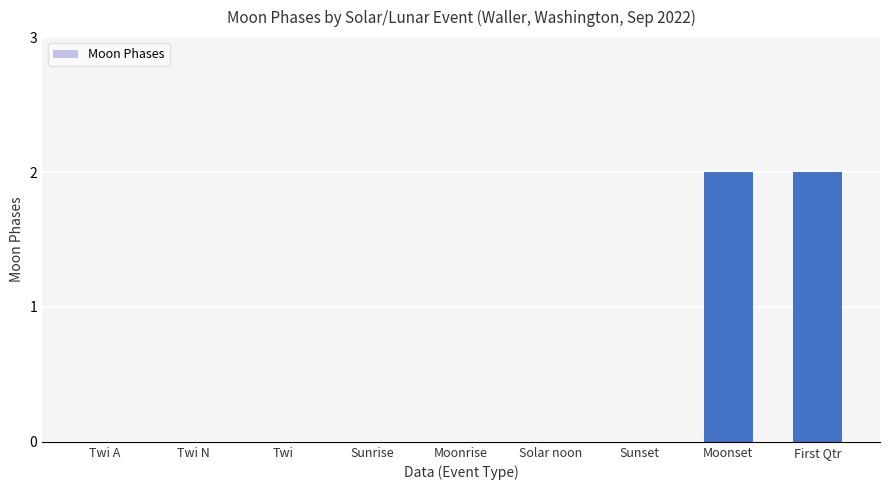

The value at Sunset is 0. True or false?

True